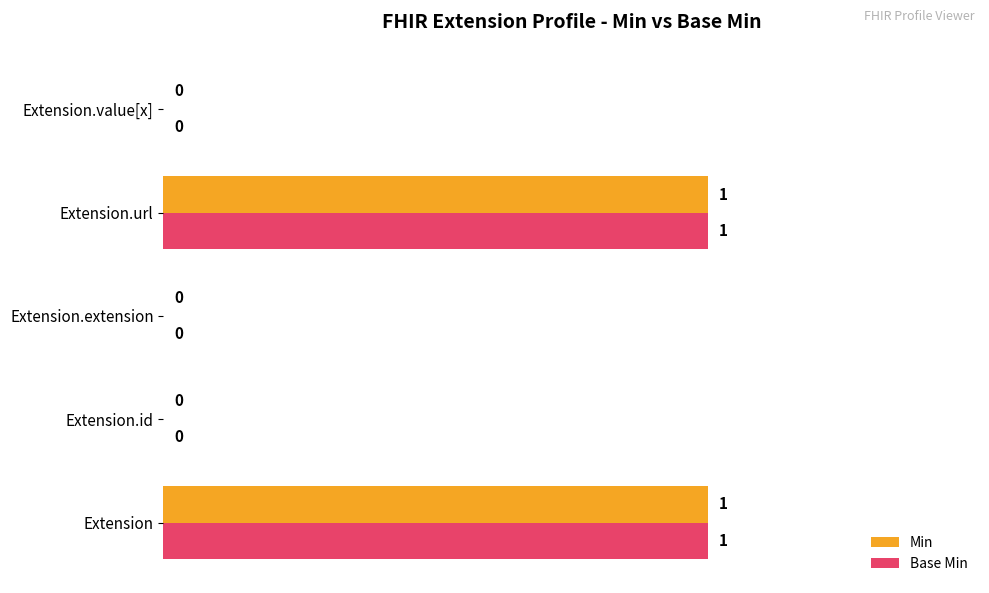

Is the value of Base Min at Extension.id greater than the value of Min at Extension.url?

No